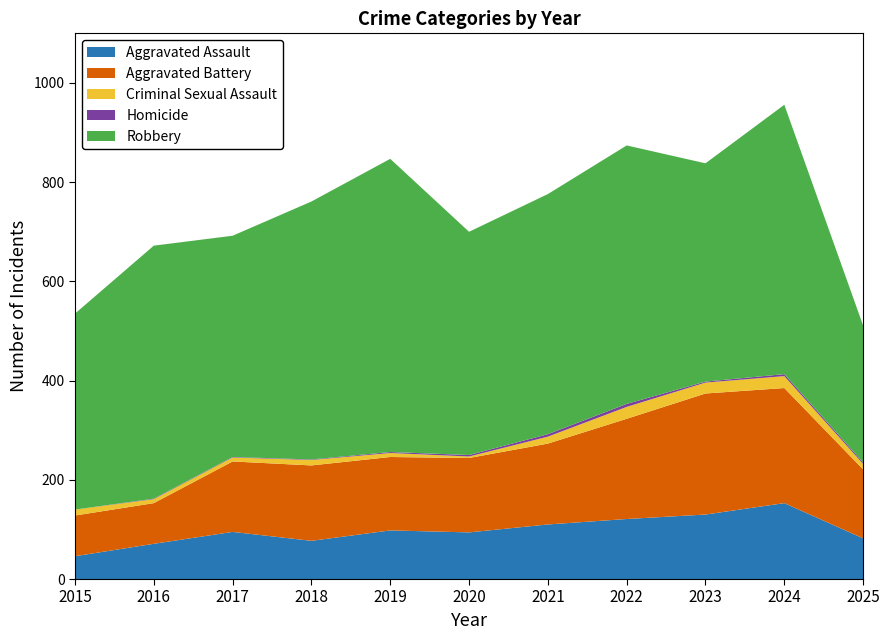

Reading left to right, extract all data points from this chart.

Aggravated Assault: 46	71	95	77	98	94	110	121	130	153	82
Aggravated Battery: 82	82	142	152	148	150	163	202	244	232	139
Criminal Sexual Assault: 12	8	8	11	8	3	14	24	22	24	11
Homicide: 0	1	1	1	2	3	5	6	2	4	3
Robbery: 395	510	446	520	591	450	484	521	440	543	276